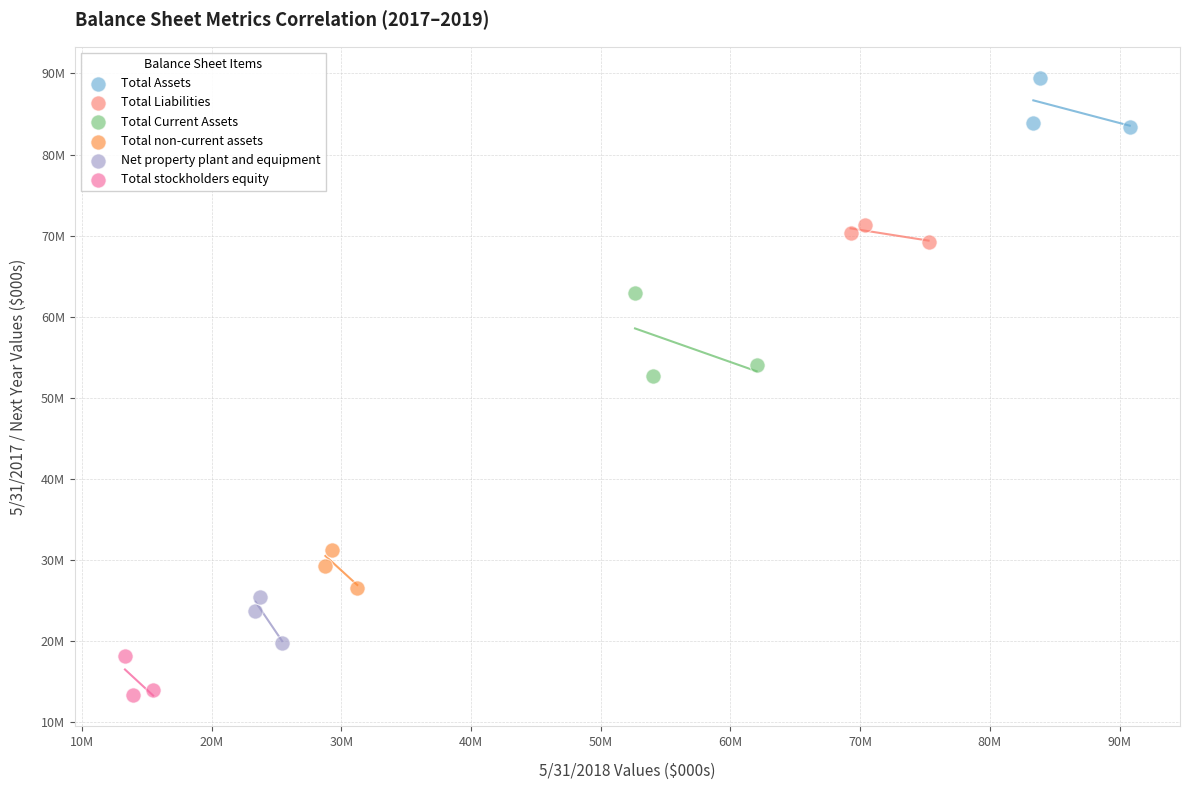

Which series contains the highest Y value?

Total Assets